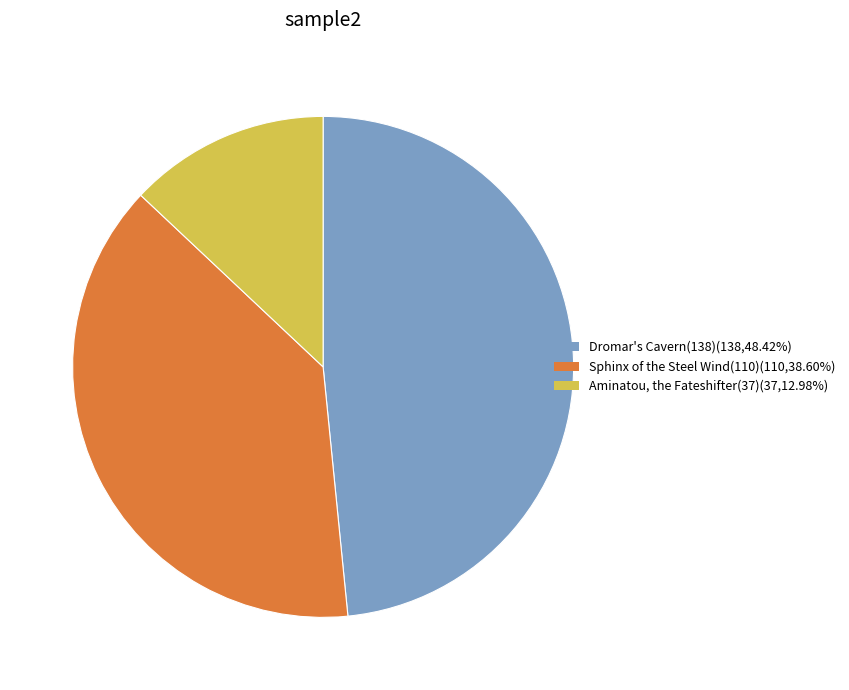

True or false: Sphinx of the Steel Wind(110) accounts for 39% of the total.

True